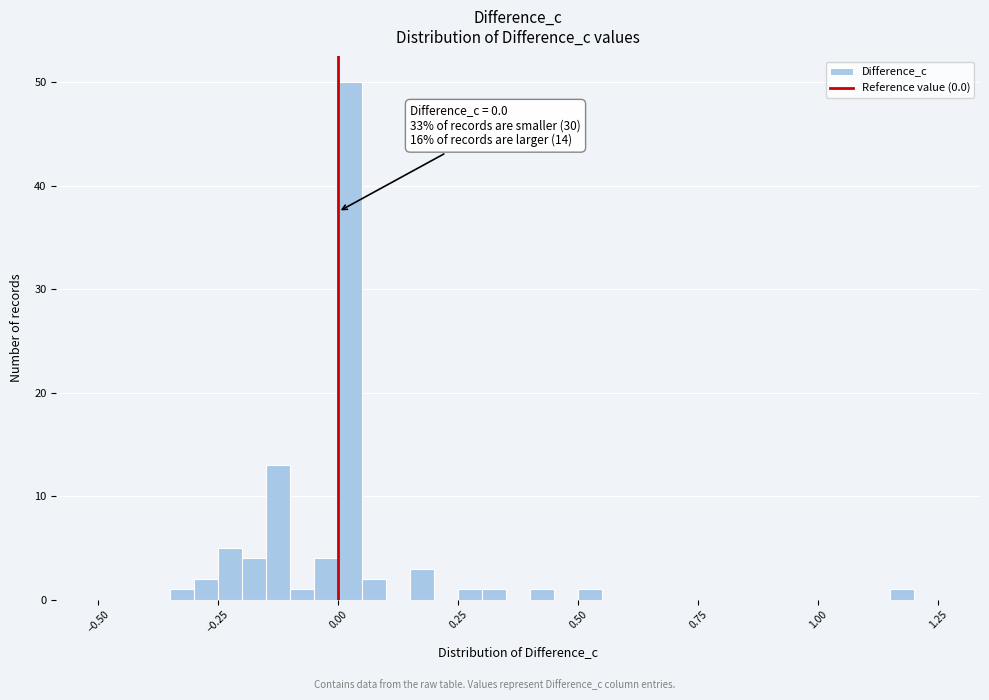

Around what value on the x-axis is the tallest bar? Give the approximate position of its centre, as read against the axis.

0.05